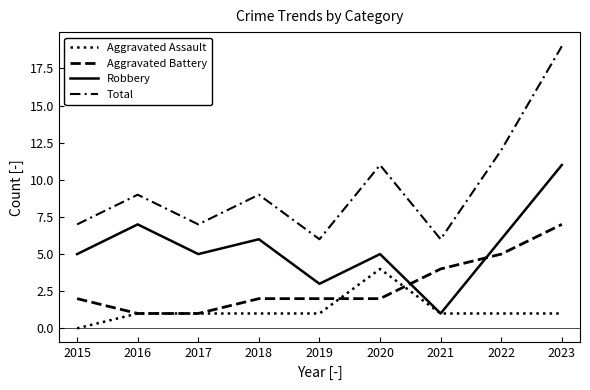

True or false: Robbery has a value of 2 at 2015.

False